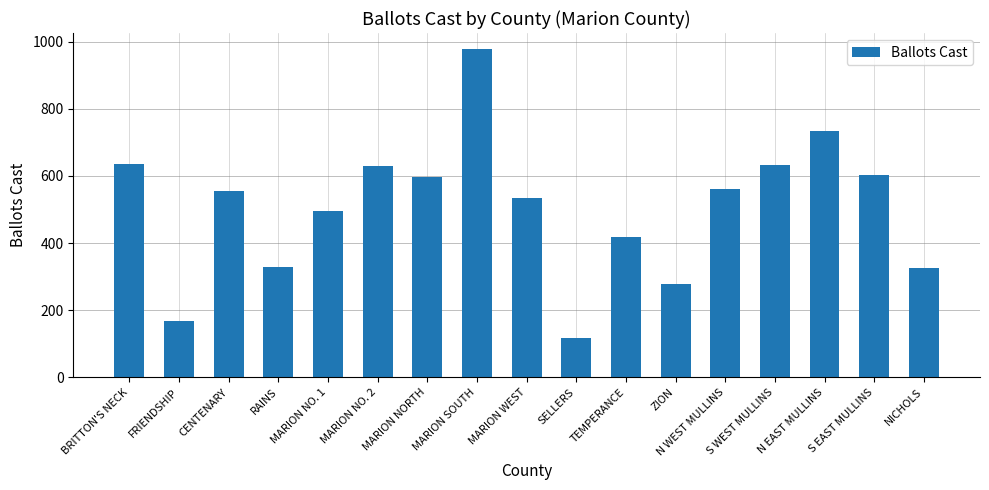

Which label corresponds to the largest value in the chart?

MARION SOUTH